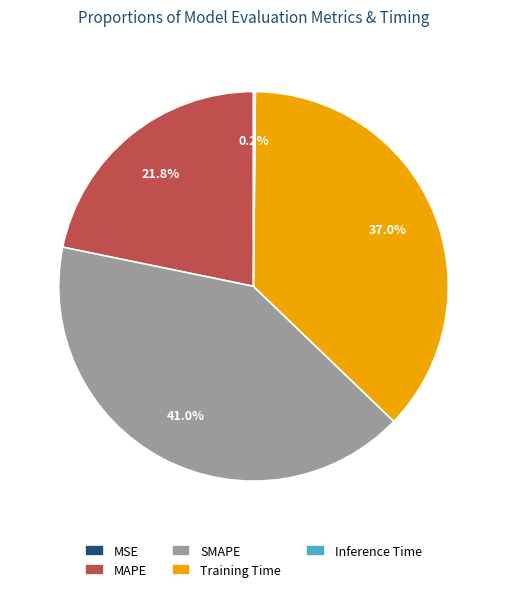

To the nearest percent, what is the difference between the Training Time and SMAPE slice percentages?

4%